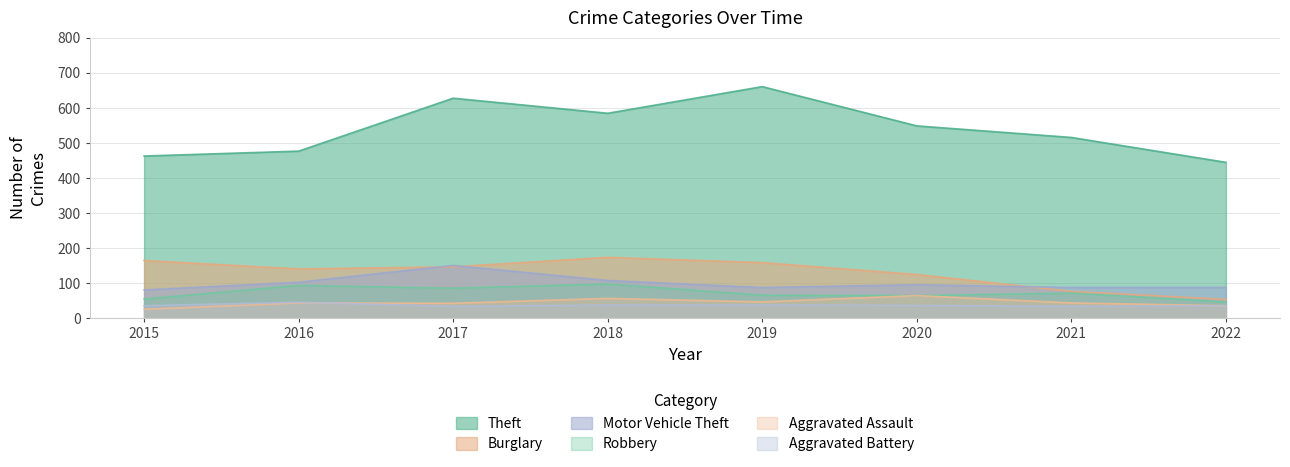

How many data points in Aggravated Assault are above 44?

3